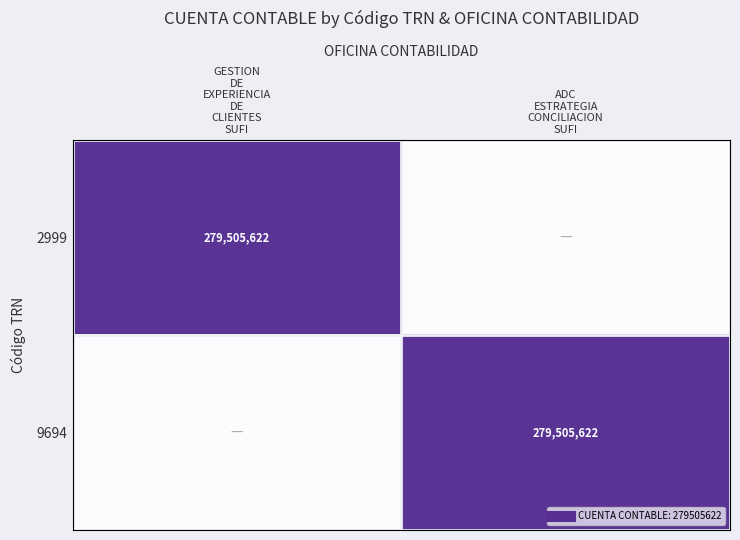

How many values in the 2999 series are below 279505622?

1